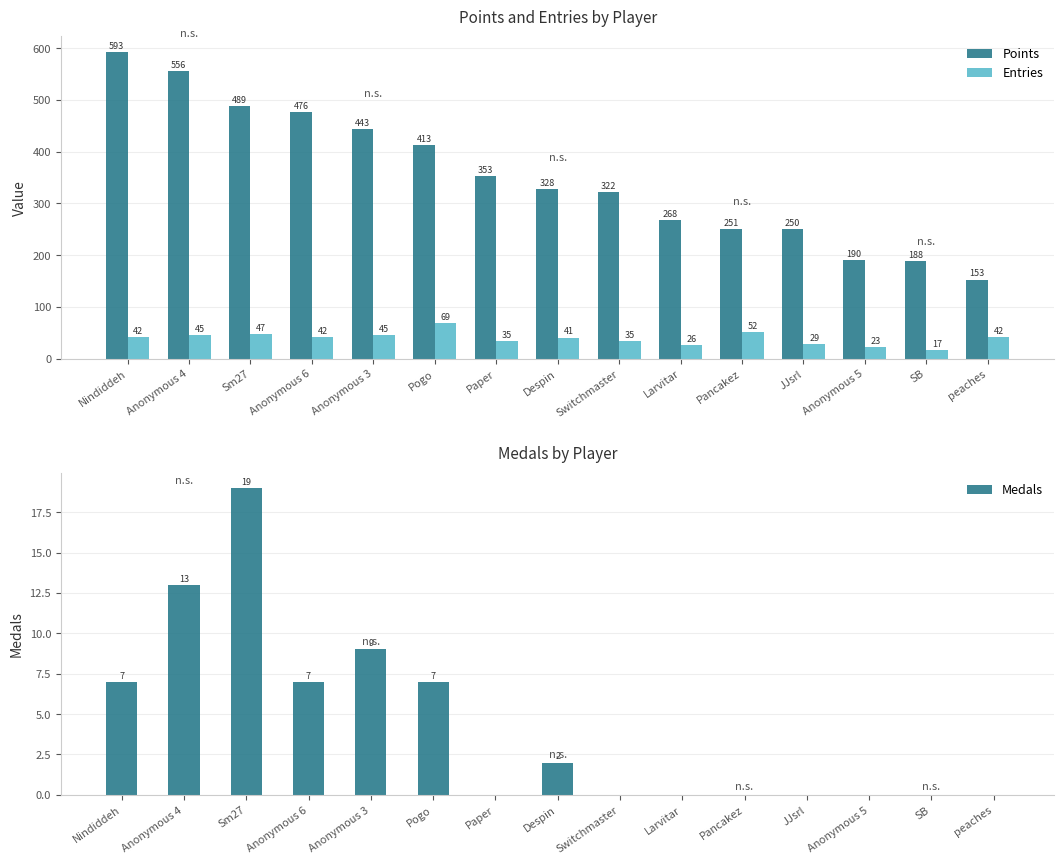

What is the sum of all Entries values?

590